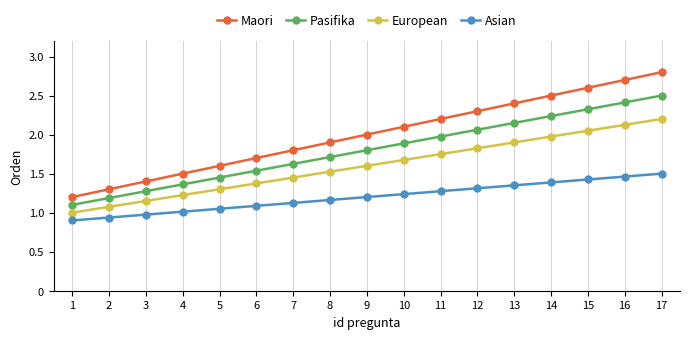

Between 1 and 12, which series saw the biggest shift?

Maori